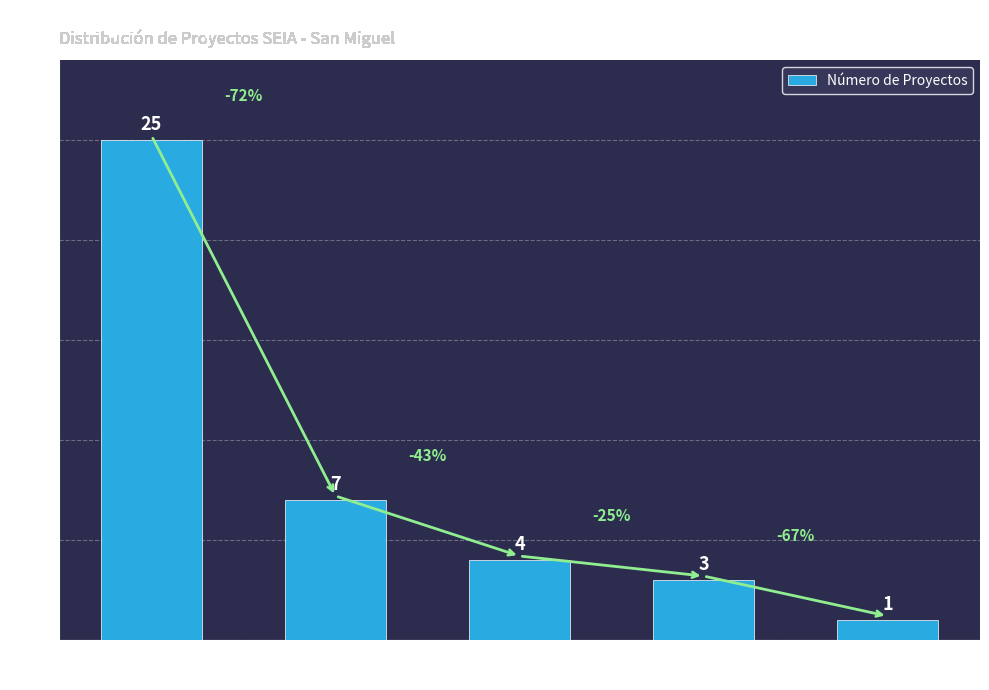

Between Aprobado and No calificado, which is larger?

Aprobado